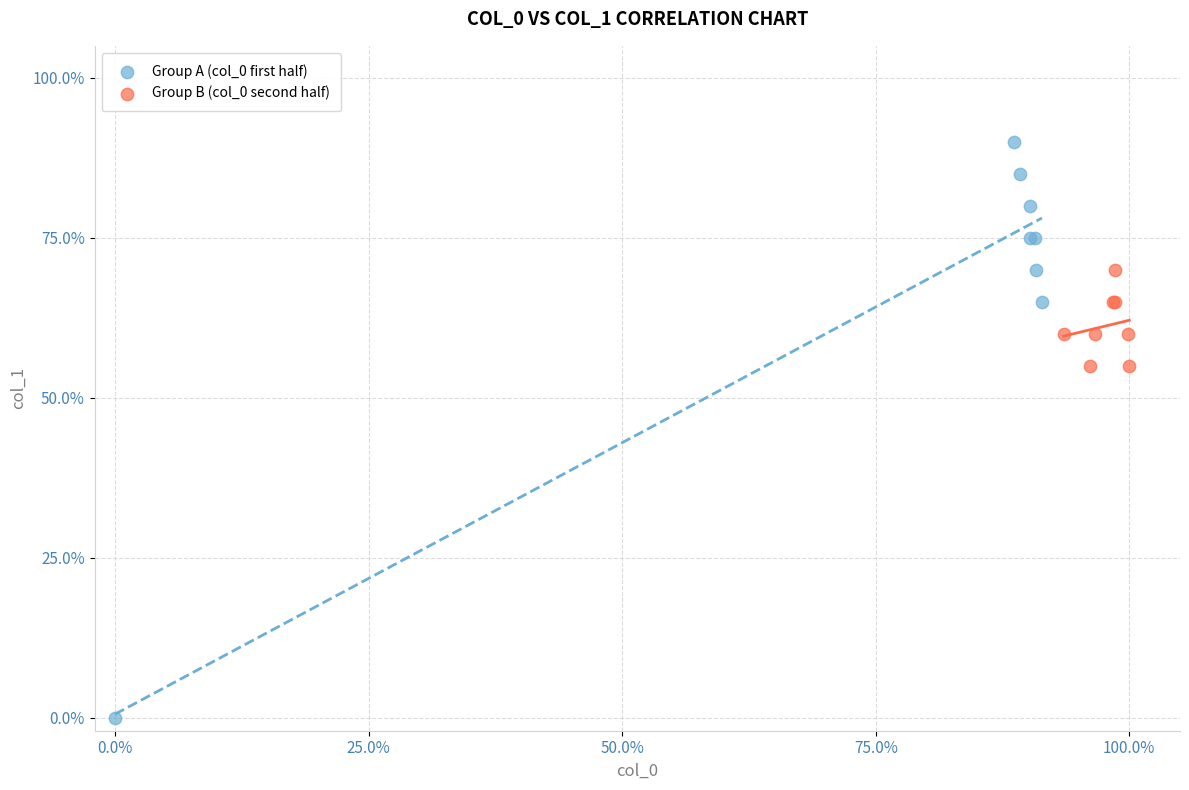

What are all the series names shown in the legend?

Group A (col_0 first half), Group B (col_0 second half)